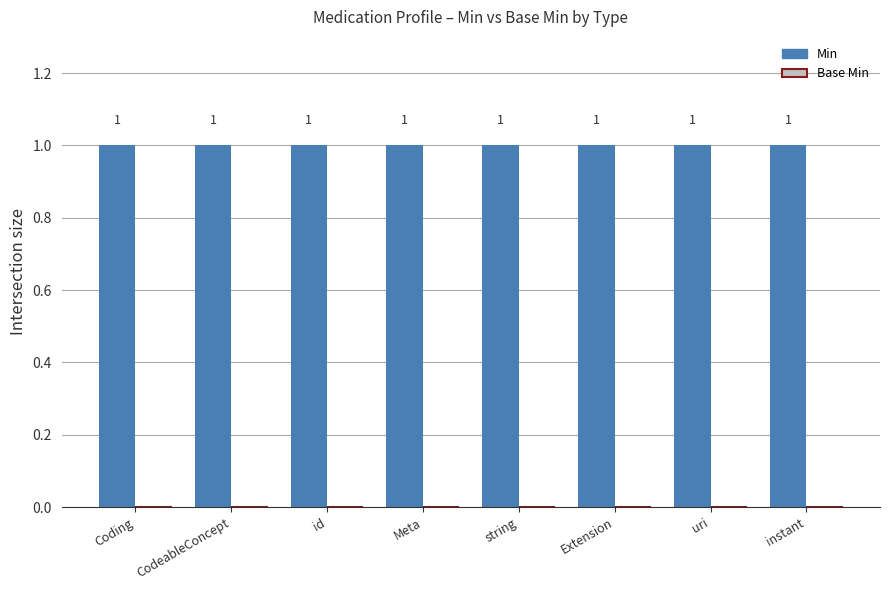

What is the greatest value displayed?

1